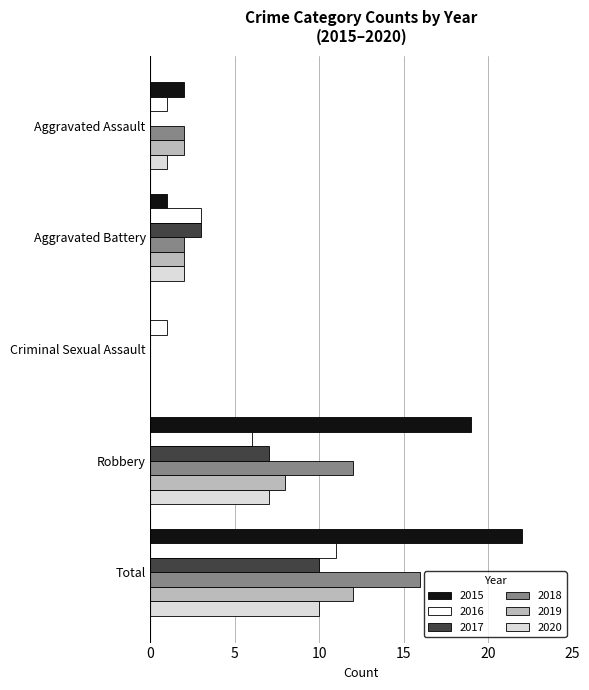

Which category has the highest value in the 2020 series?

Total